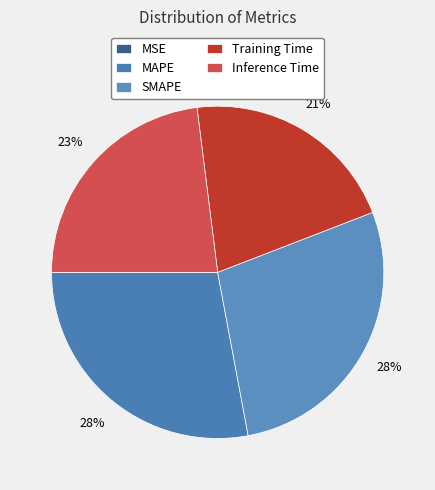

To the nearest percent, what percentage of the pie is SMAPE?

28%